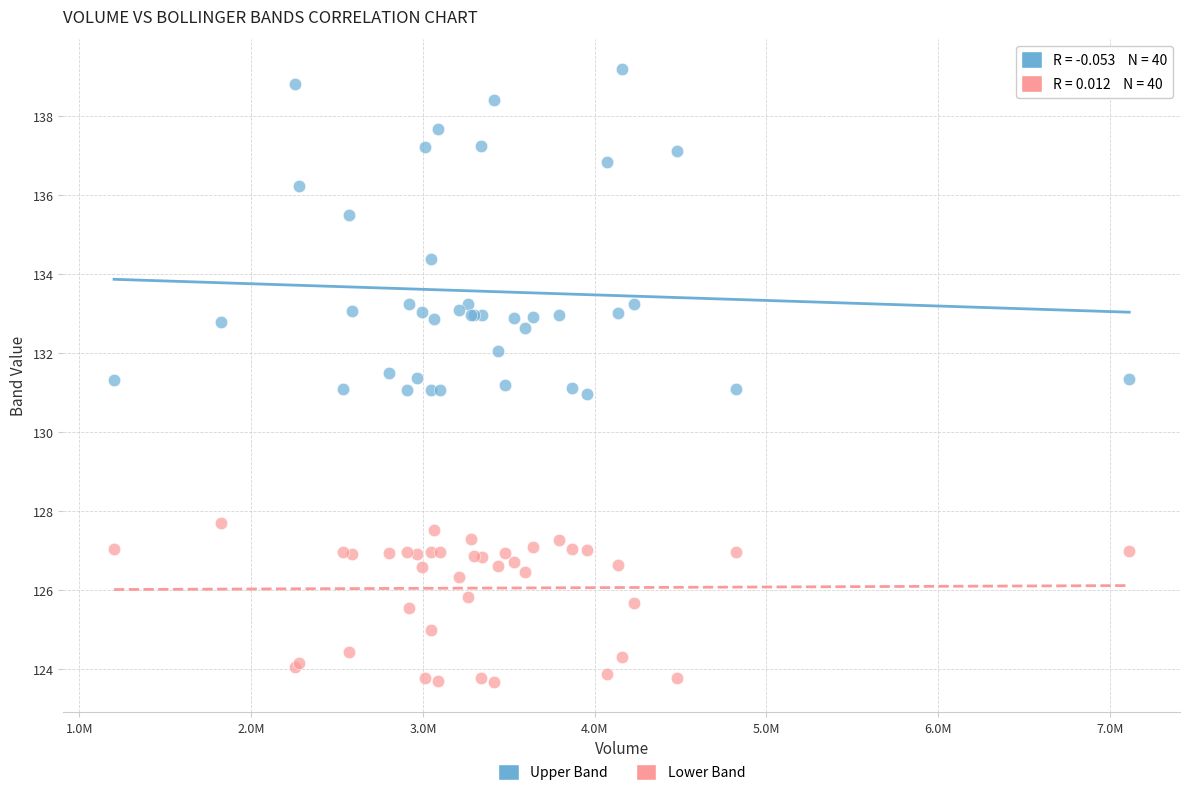

Which series has the widest spread of Y values?

Upper Band